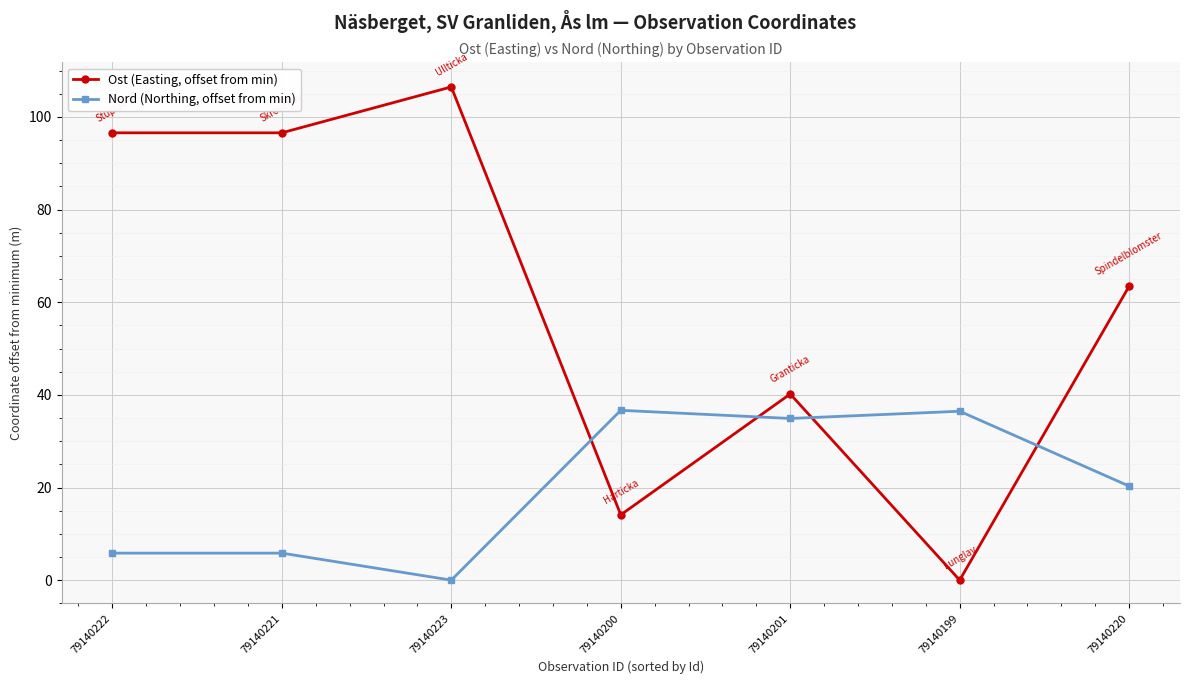

What is the spread (max minus min) of values at 79140222?

90.7